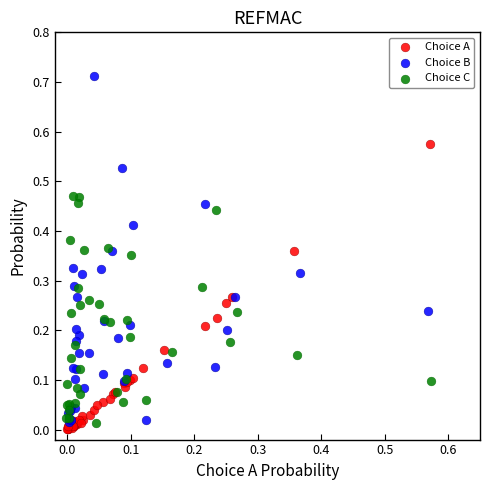

Which series contains the highest Y value?

Choice B